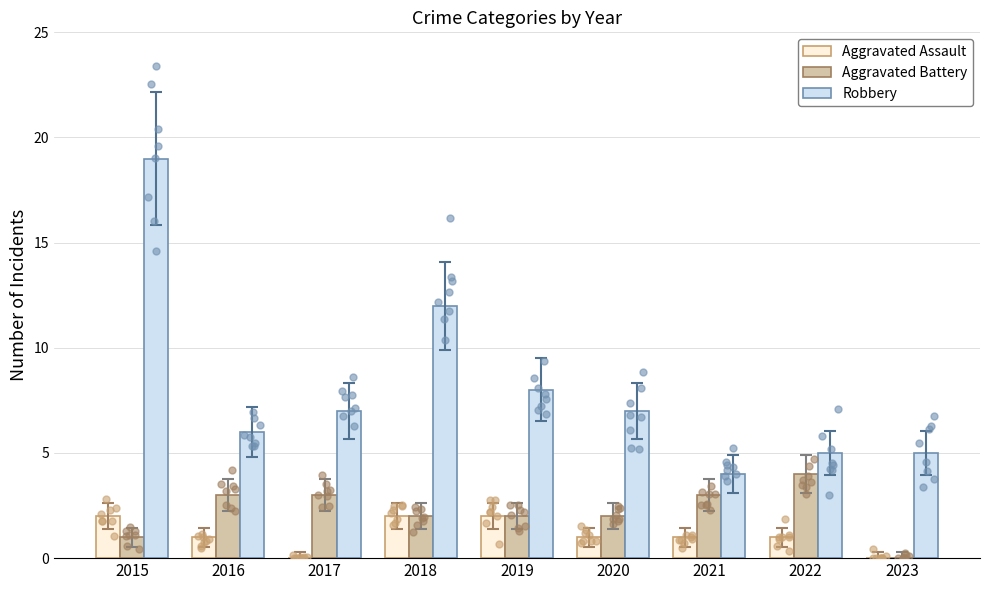

Which series reaches the maximum Y coordinate?

Robbery